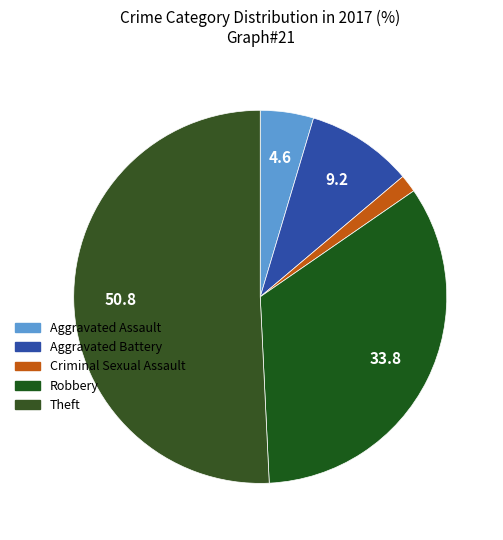

Is there any slice that represents more than half of the pie?

Yes